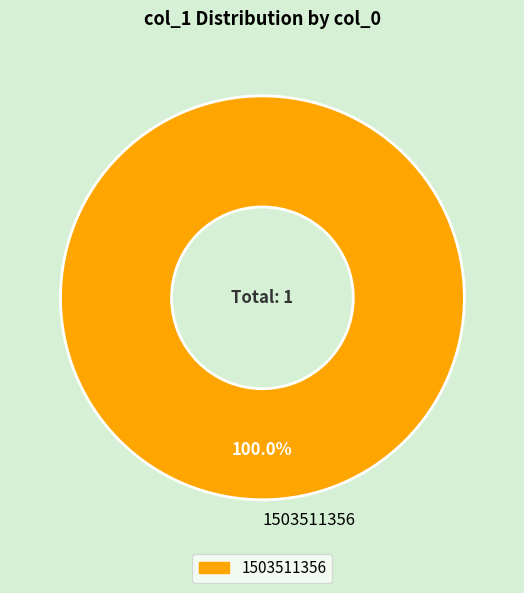

What percentage is the 1503511356 slice, to the nearest percent?

100%